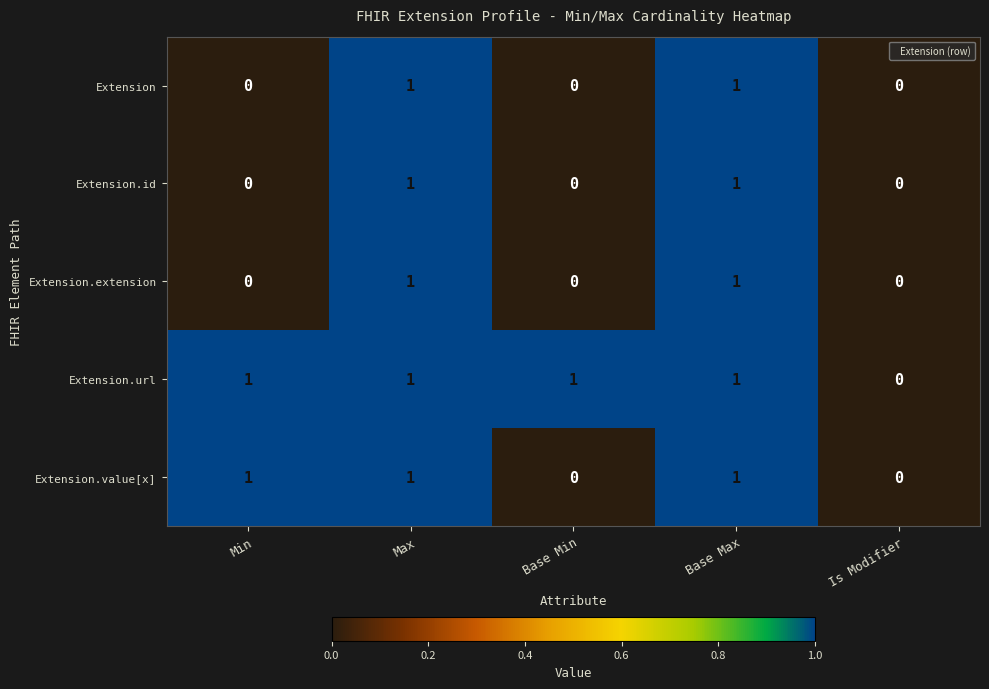

Which series has the largest total across all categories?

Extension.url